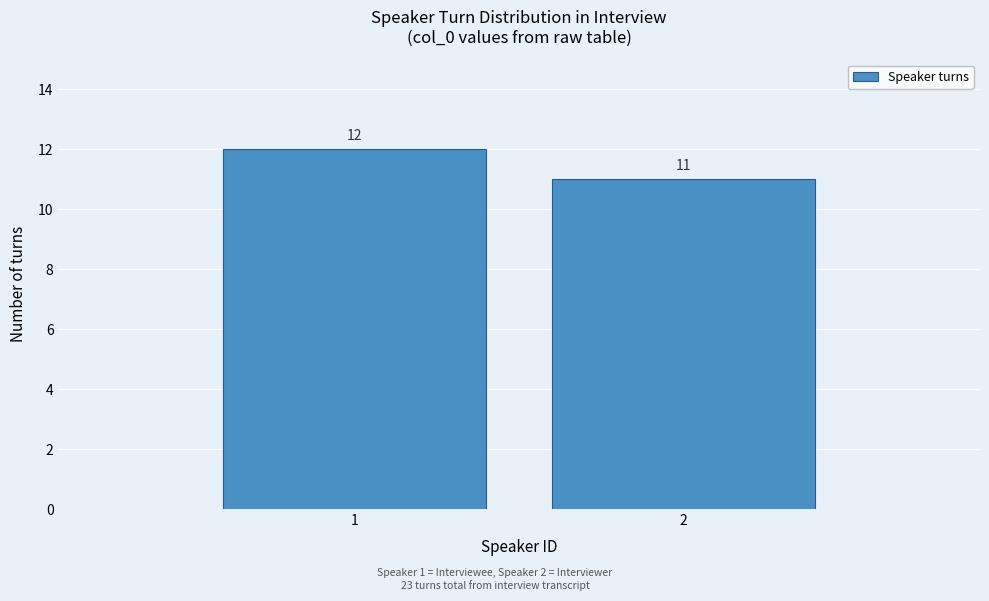

Reading left to right, extract all data points from this chart.

12	11